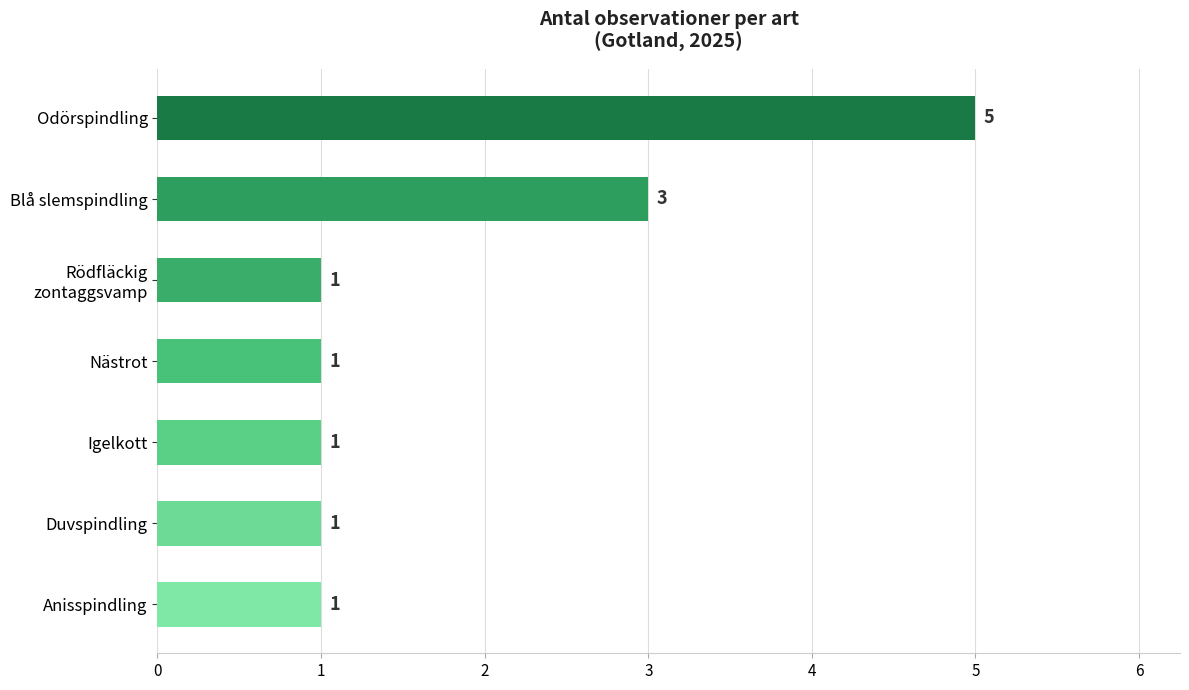

What is the greatest value displayed?

5